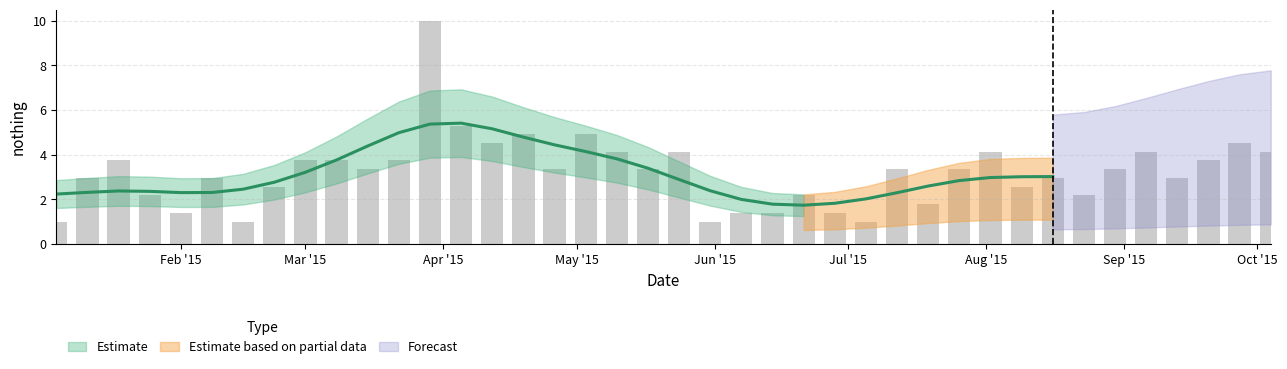

Rank the categories by value from lowest to highest.

2015-01-04, 2015-02-15, 2015-05-31, 2015-07-05, 2015-02-01, 2015-06-07, 2015-06-14, 2015-06-28, 2015-07-19, 2015-01-25, 2015-06-21, 2015-08-23, 2015-02-22, 2015-08-09, 2015-01-11, 2015-02-08, 2015-08-16, 2015-09-13, 2015-03-15, 2015-04-26, 2015-05-17, 2015-07-12, 2015-07-26, 2015-08-30, 2015-01-18, 2015-03-01, 2015-03-08, 2015-03-22, 2015-09-20, 2015-05-10, 2015-05-24, 2015-08-02, 2015-09-06, 2015-10-04, 2015-04-12, 2015-09-27, 2015-04-19, 2015-05-03, 2015-04-05, 2015-03-29